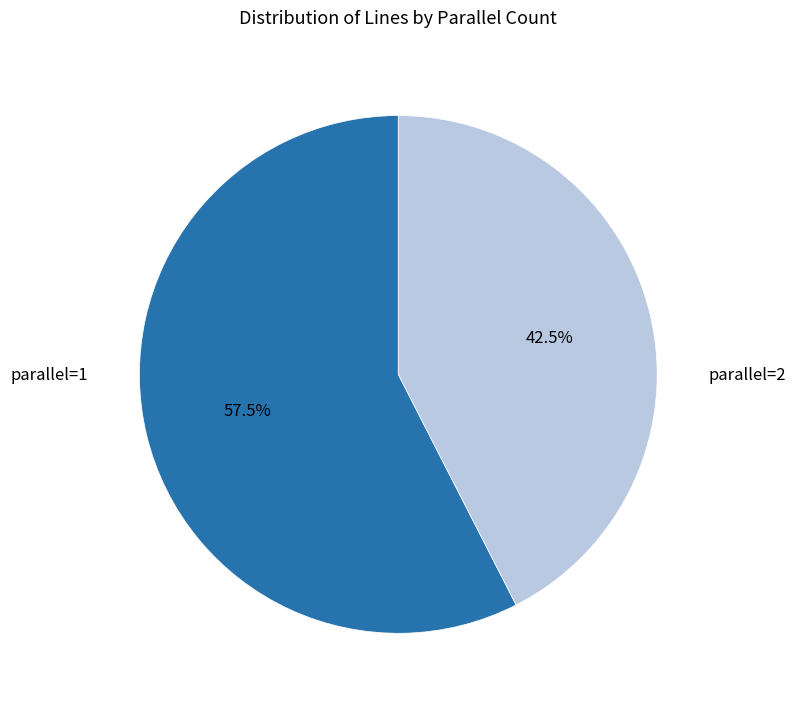

Does any single category account for the majority?

Yes